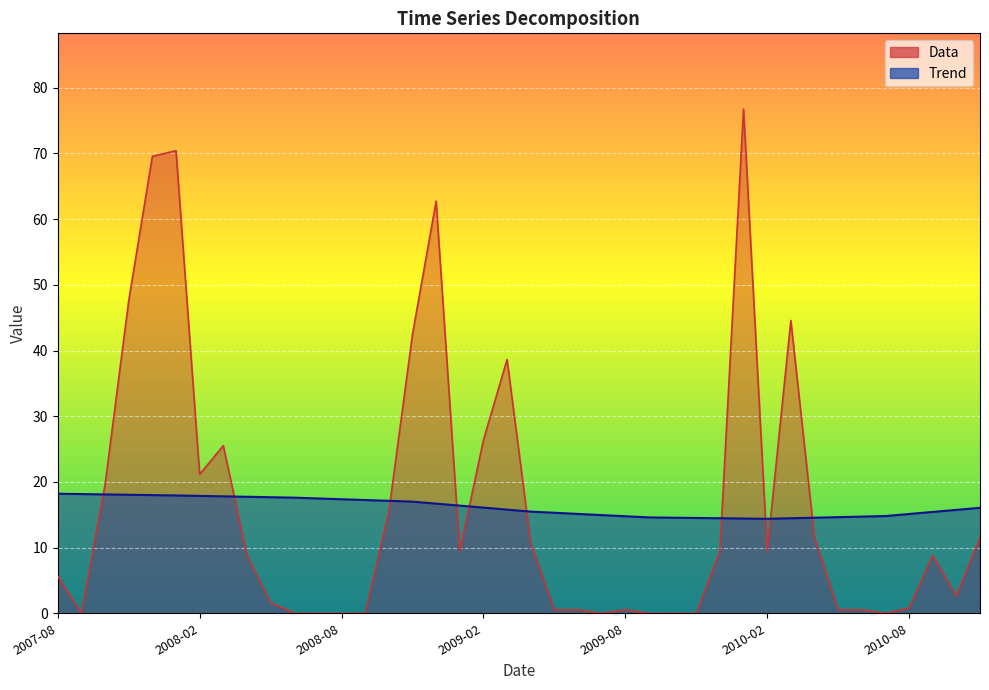

Between 2008-05-01 and 2009-12-01, which series saw the biggest shift?

Data